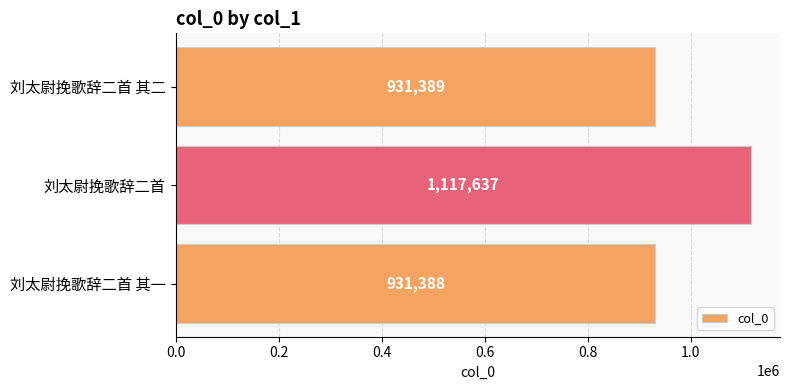

Which has a higher value, 刘太尉挽歌辞二首 or 刘太尉挽歌辞二首 其一?

刘太尉挽歌辞二首